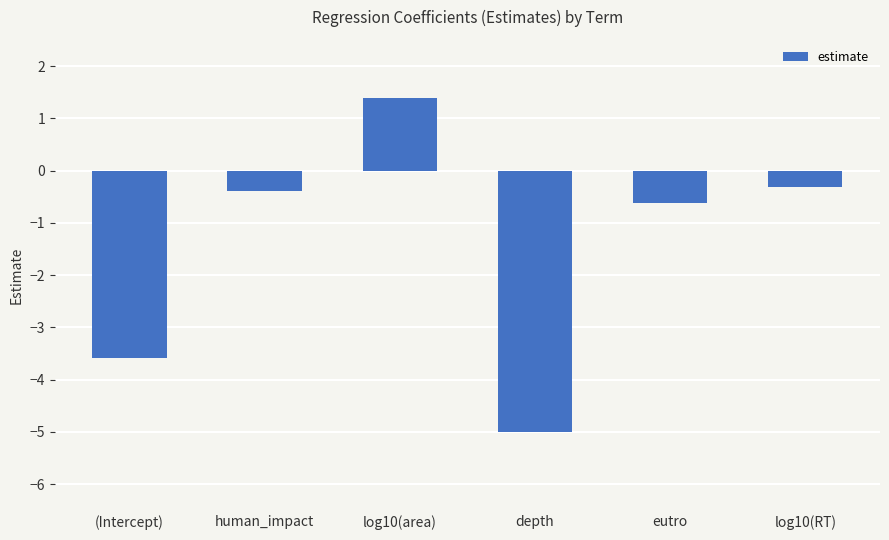

What is the sum of all values?

-8.5